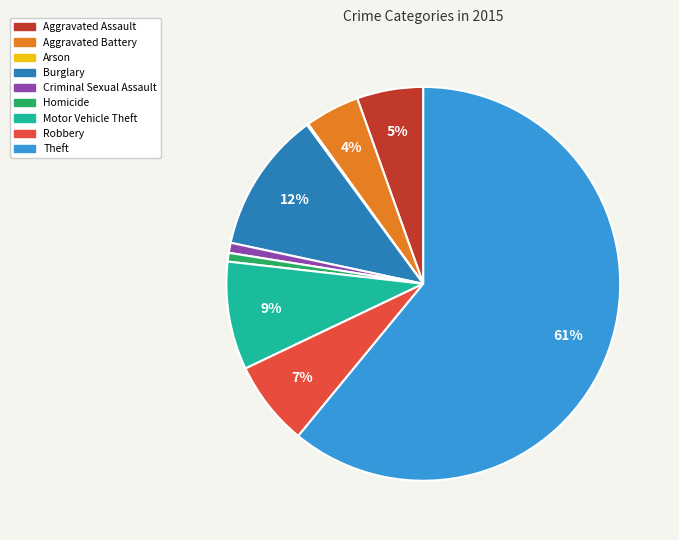

Is the sum of Motor Vehicle Theft and Aggravated Assault greater than half?

No